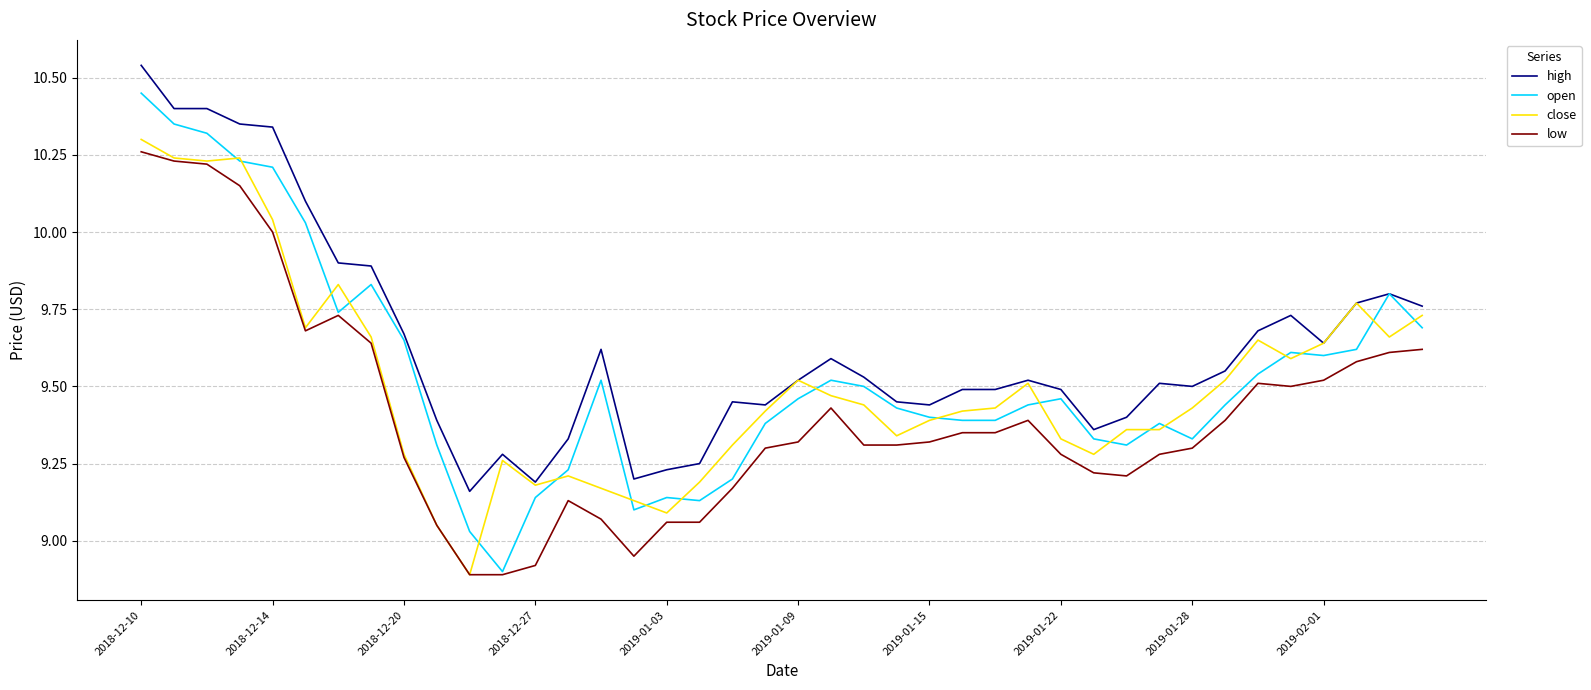

Which series has the largest total across all categories?

high